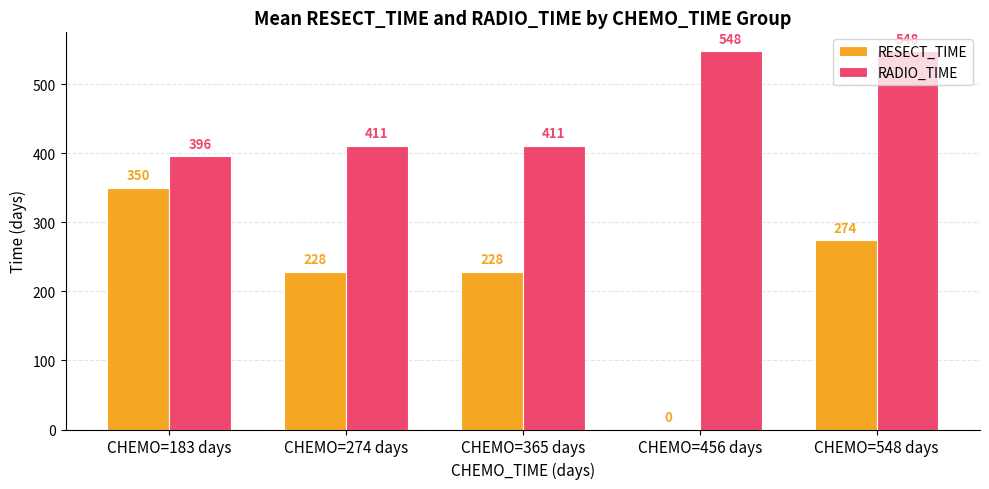

Between CHEMO=456 days and CHEMO=548 days, which series saw the biggest shift?

RESECT_TIME